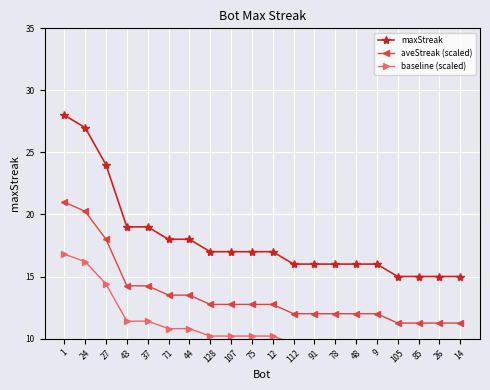

Where is baseline (scaled) nearest to the value 12?

43